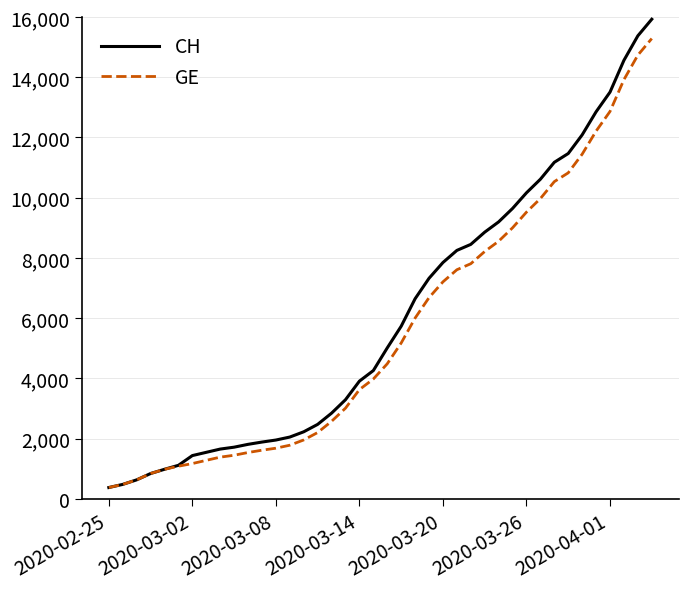

List the series in order of their peak value, highest first.

CH, GE